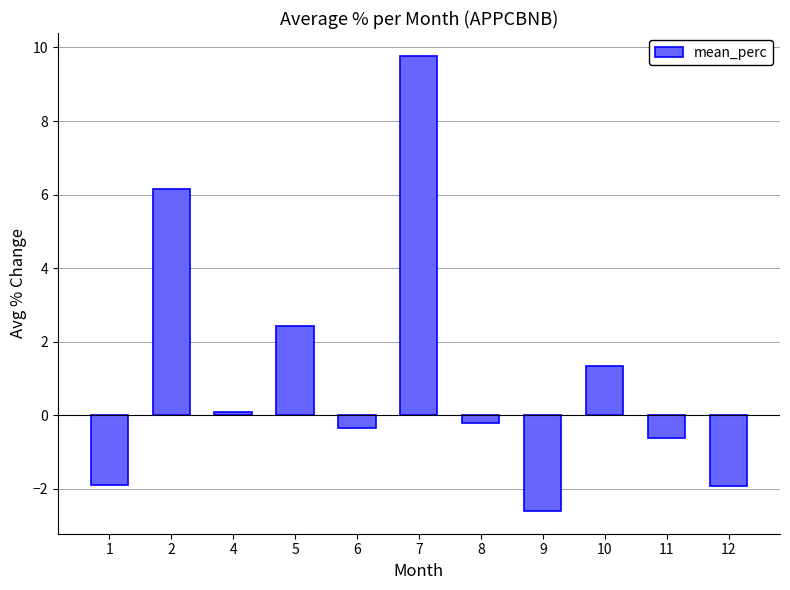

Between 12 and 11, which is larger?

11